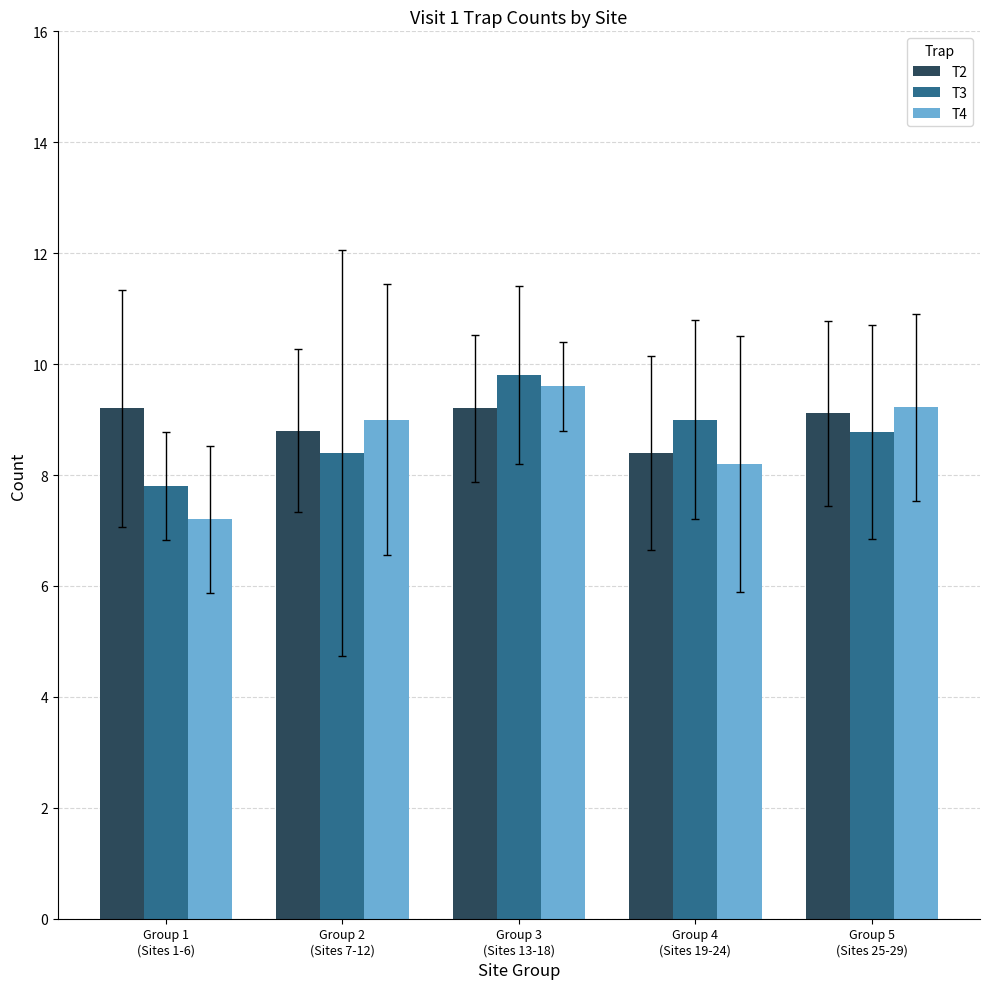

The T3 series shows 8.4 at Group 2
(Sites 7-12). True or false?

True